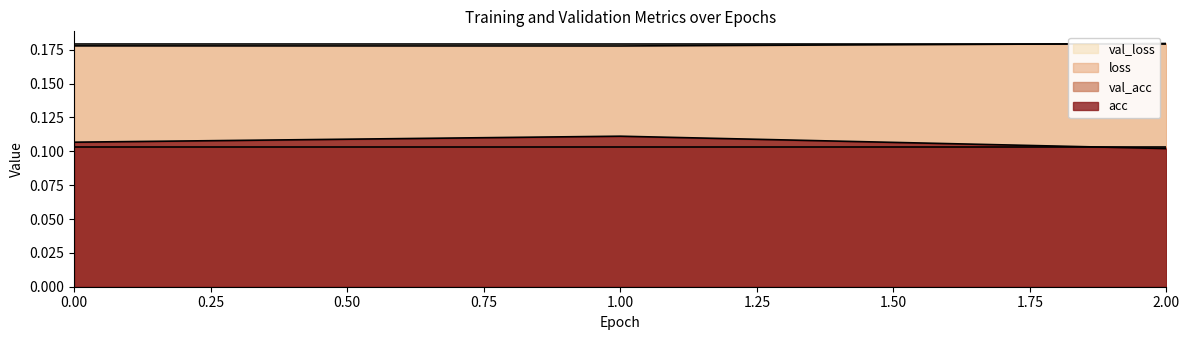

What is the value of the loss point at the 3rd from the left?

0.2